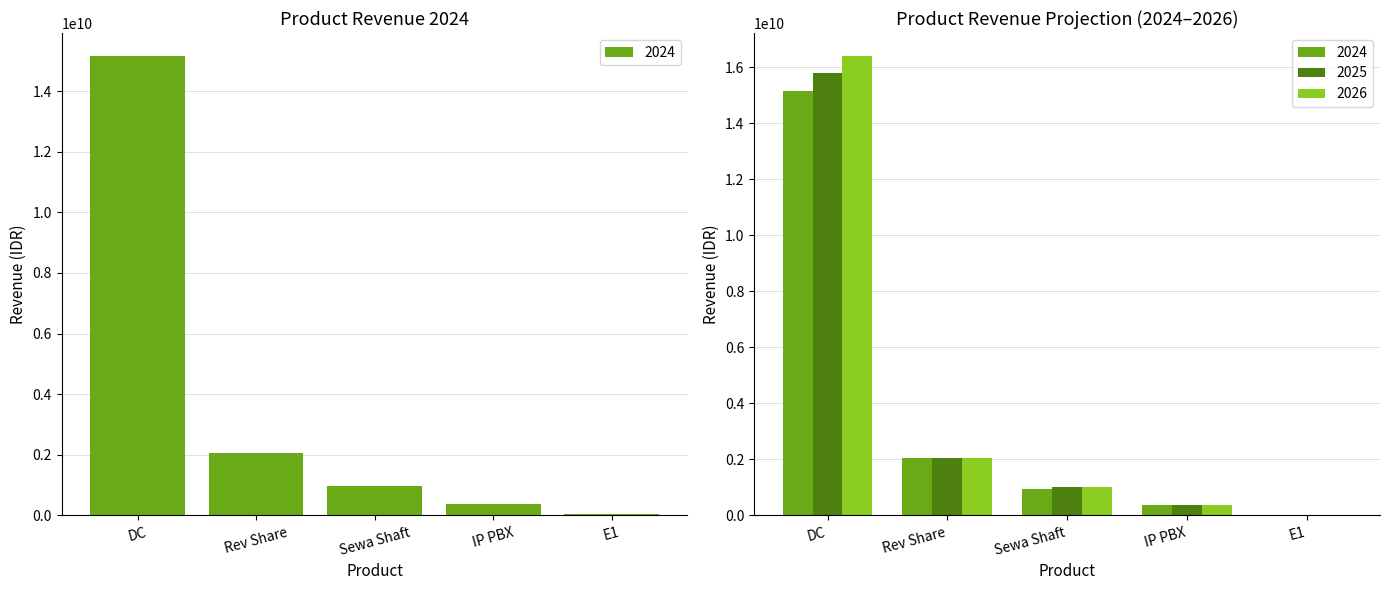

Count the number of categories in the chart.

5